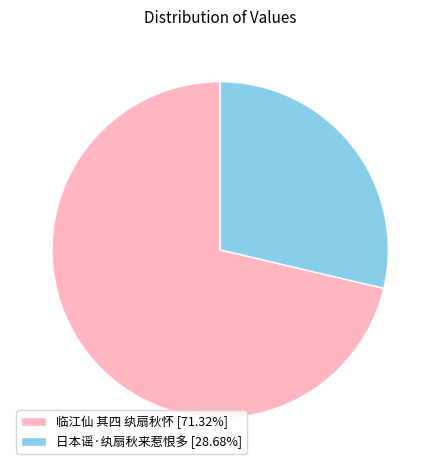

How many slices are in this pie chart?

2